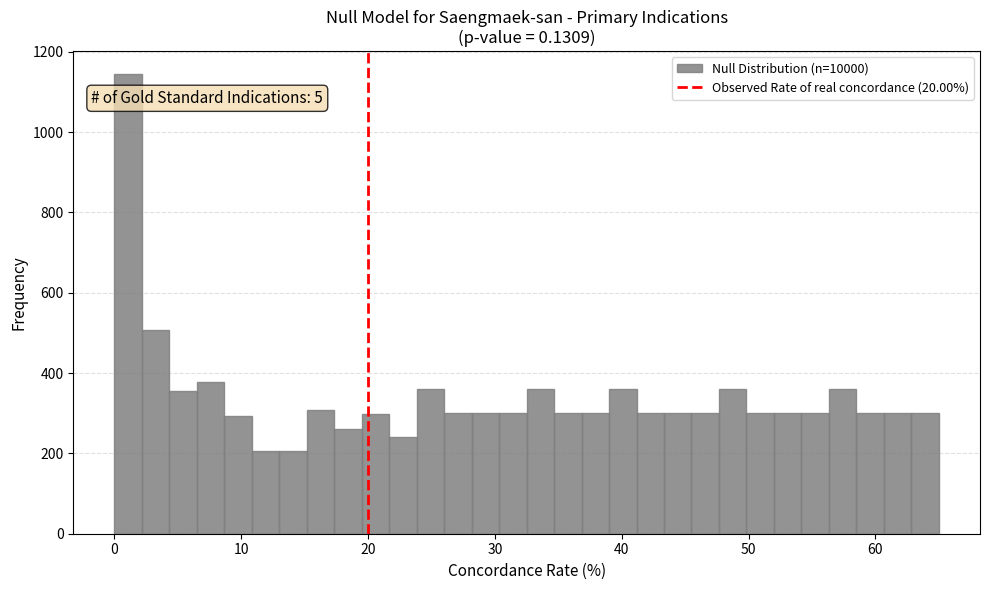

Read against the x-axis, roughly where is the centre of the tallest bar?

1